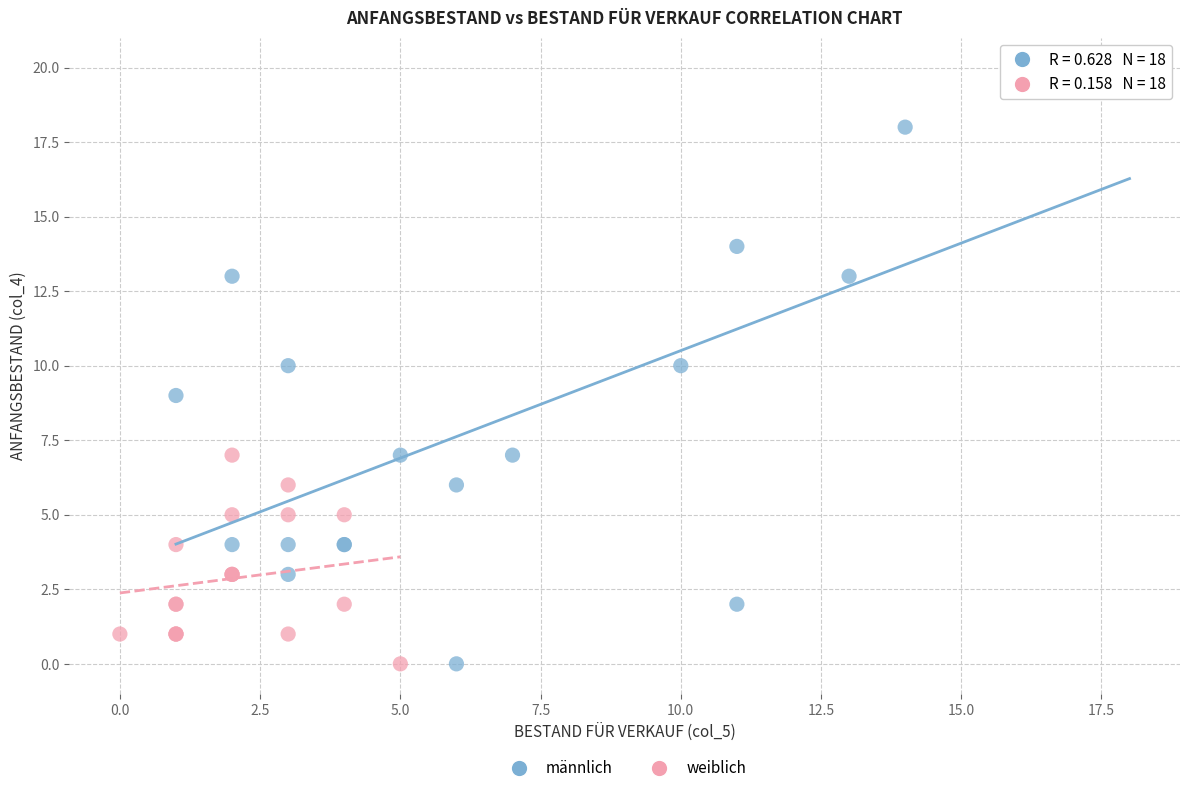

Which series contains the highest Y value?

männlich